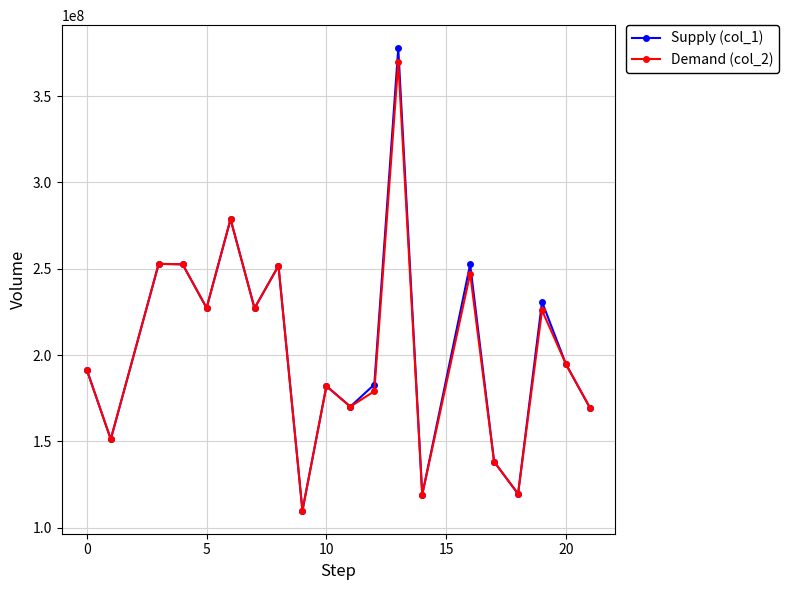

What is the difference between the maximum and second lowest values in the Demand (col_2) series?

250516922.6